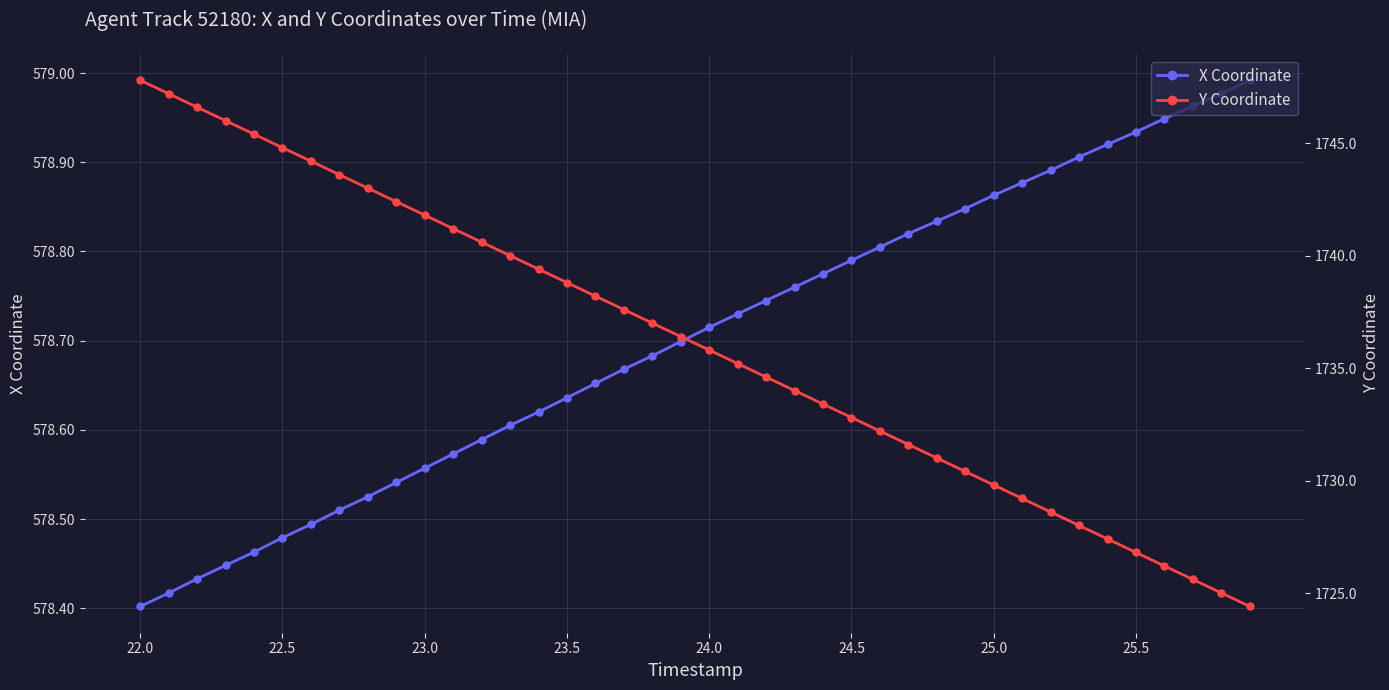

Where is X Coordinate nearest to the value 578?

22.0